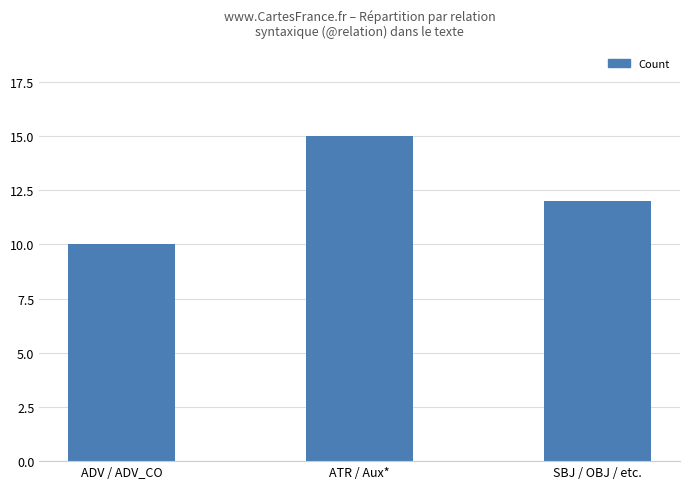

What is the change in value from ADV / ADV_CO to ATR / Aux*?

+5